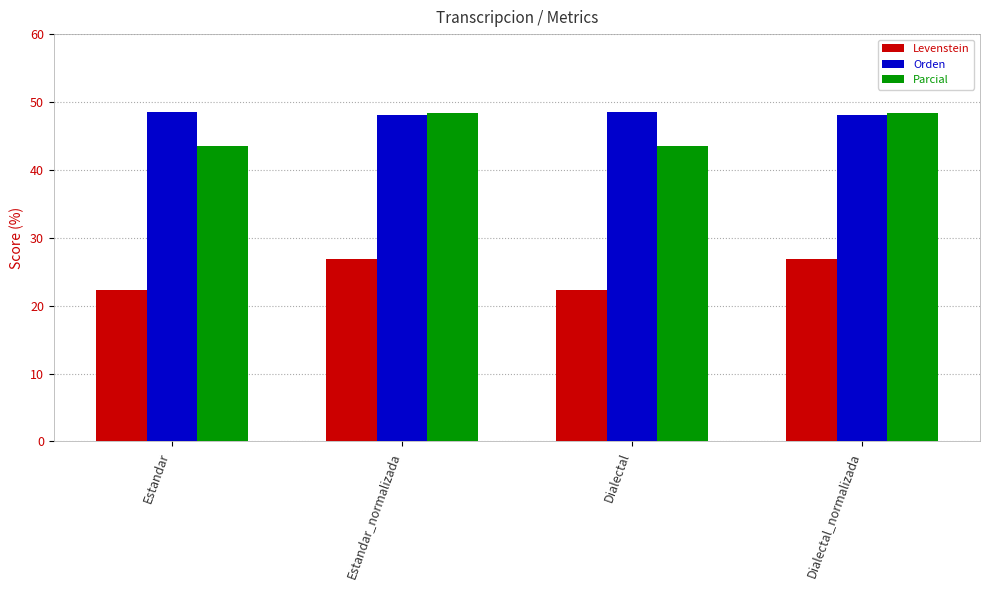

How many categories are shown in the chart?

4